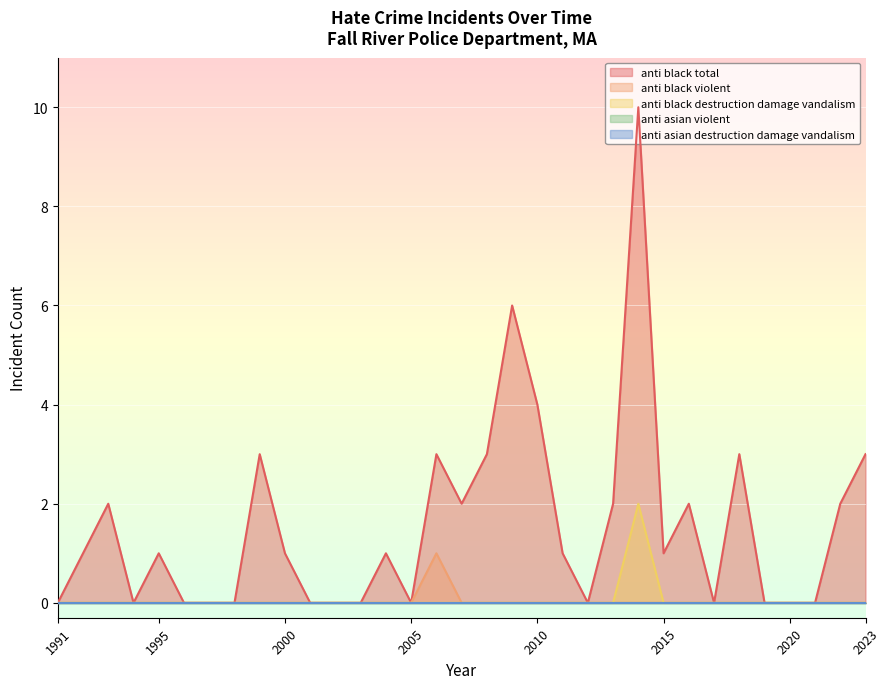

How many lines are shown in the chart?

5